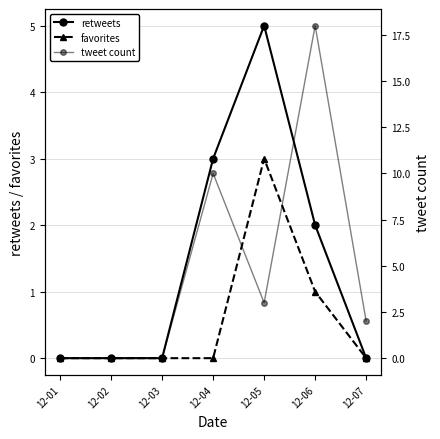

Rank the series at 12-01 from highest to lowest value.

retweets, favorites, tweet count